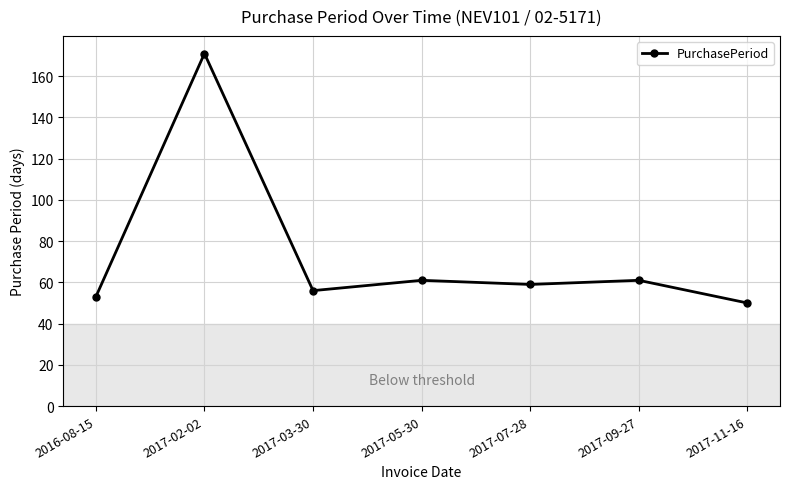

What is the label of the 4th point from the left?

2017-05-30